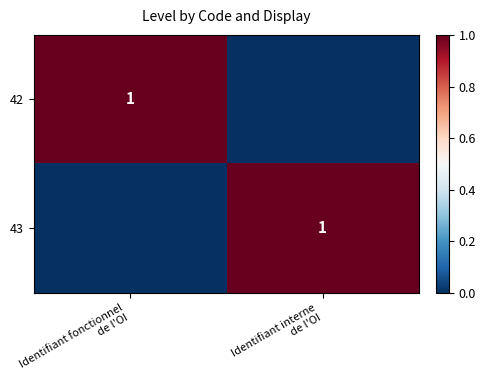

True or false: 43 has a value of 2 at Identifiant interne de l'OI.

False